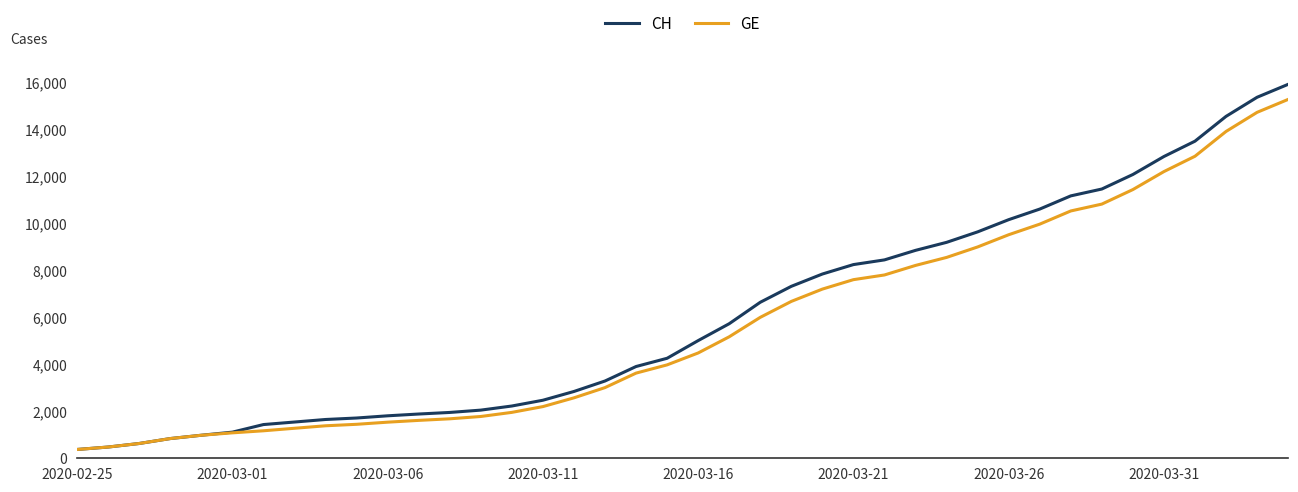

What is the minimum value shown in the chart?

375